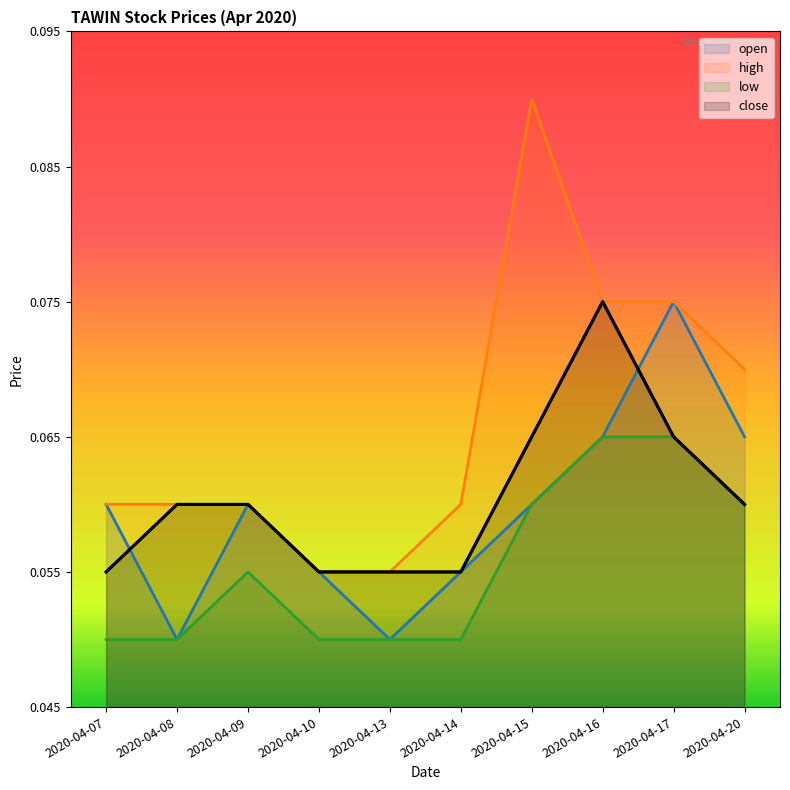

What is the greatest value displayed?

0.1